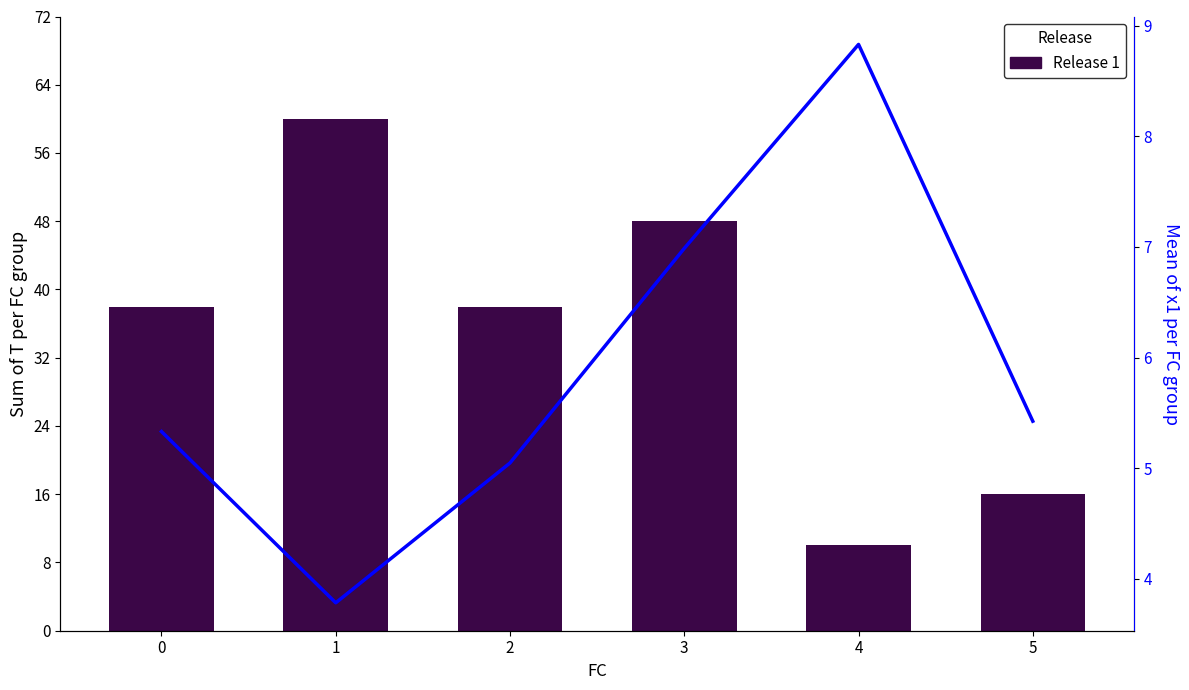

Does the chart contain any negative values?

No